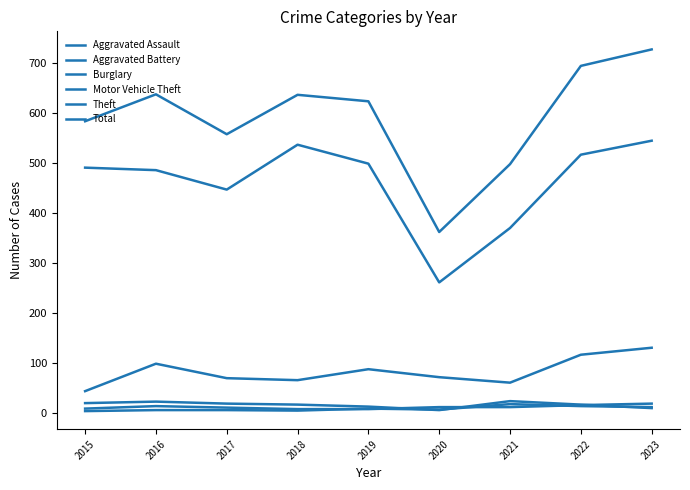

How many series are shown in this chart?

6